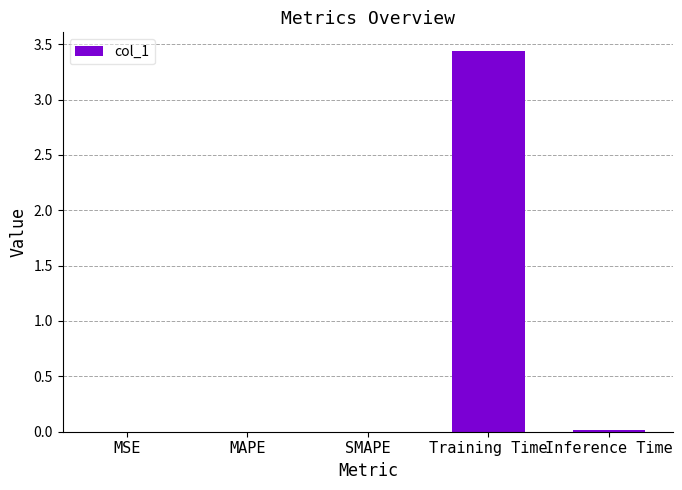

True or false: the data shows 0.0 at MAPE.

True